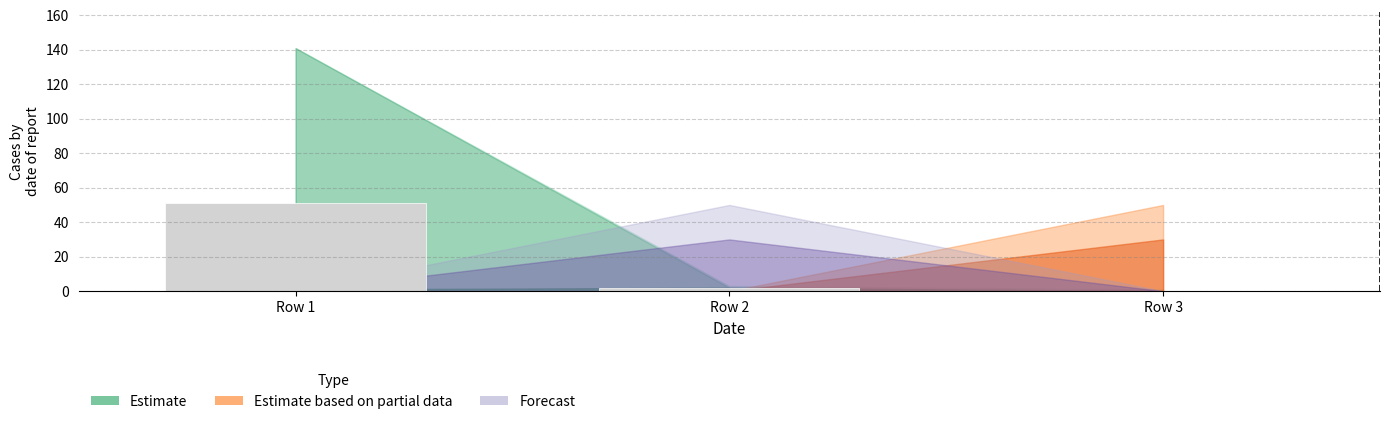

True or false: the data shows 2 at Row 2.

True